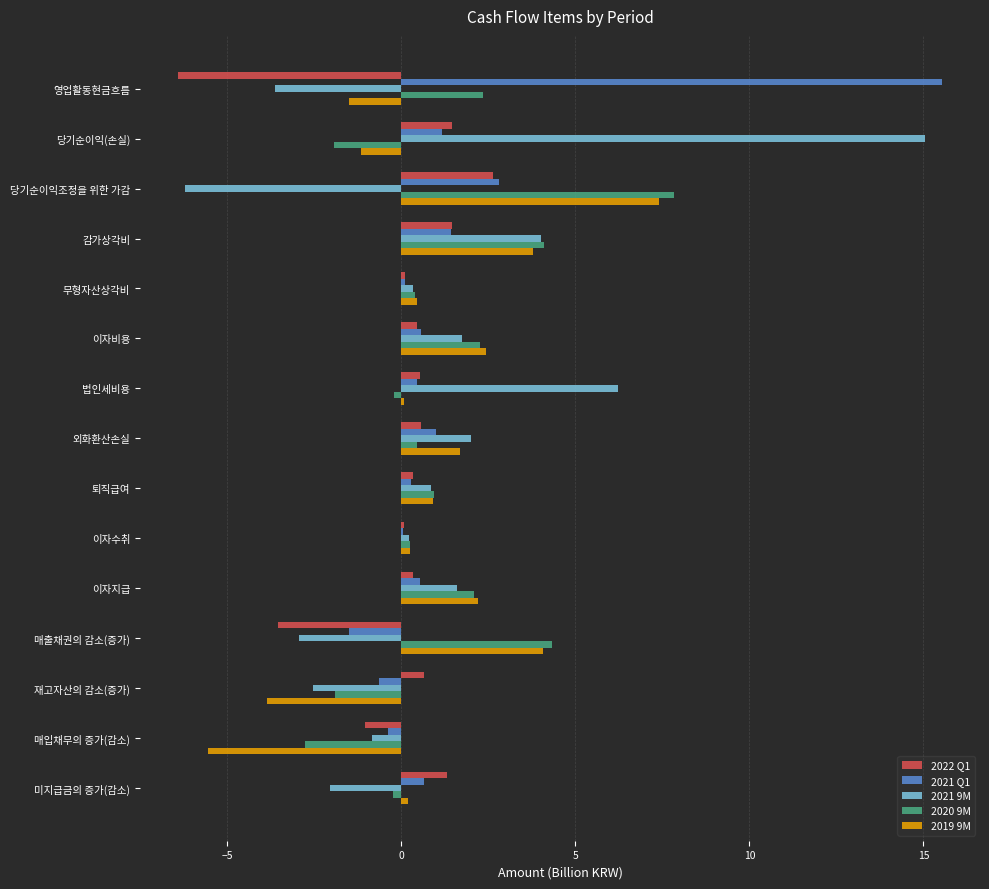

Count the number of data series in this chart.

5